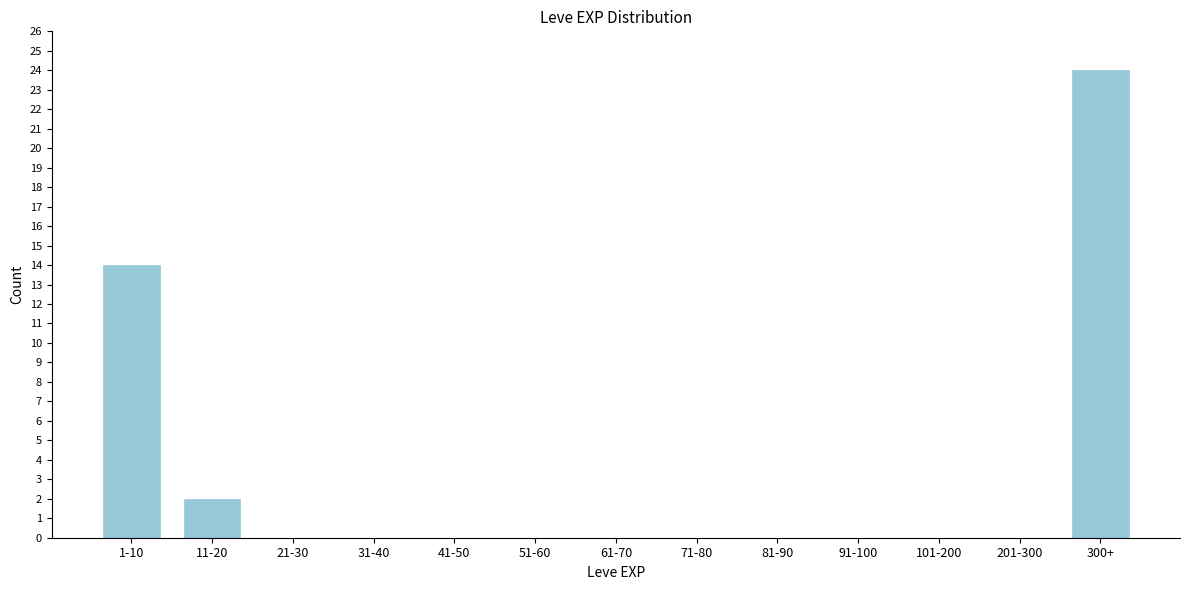

Reading left to right, what are all the values shown in this chart?

1-10=14	11-20=2	21-30=0	31-40=0	41-50=0	51-60=0	61-70=0	71-80=0	81-90=0	91-100=0	101-200=0	201-300=0	300+=24